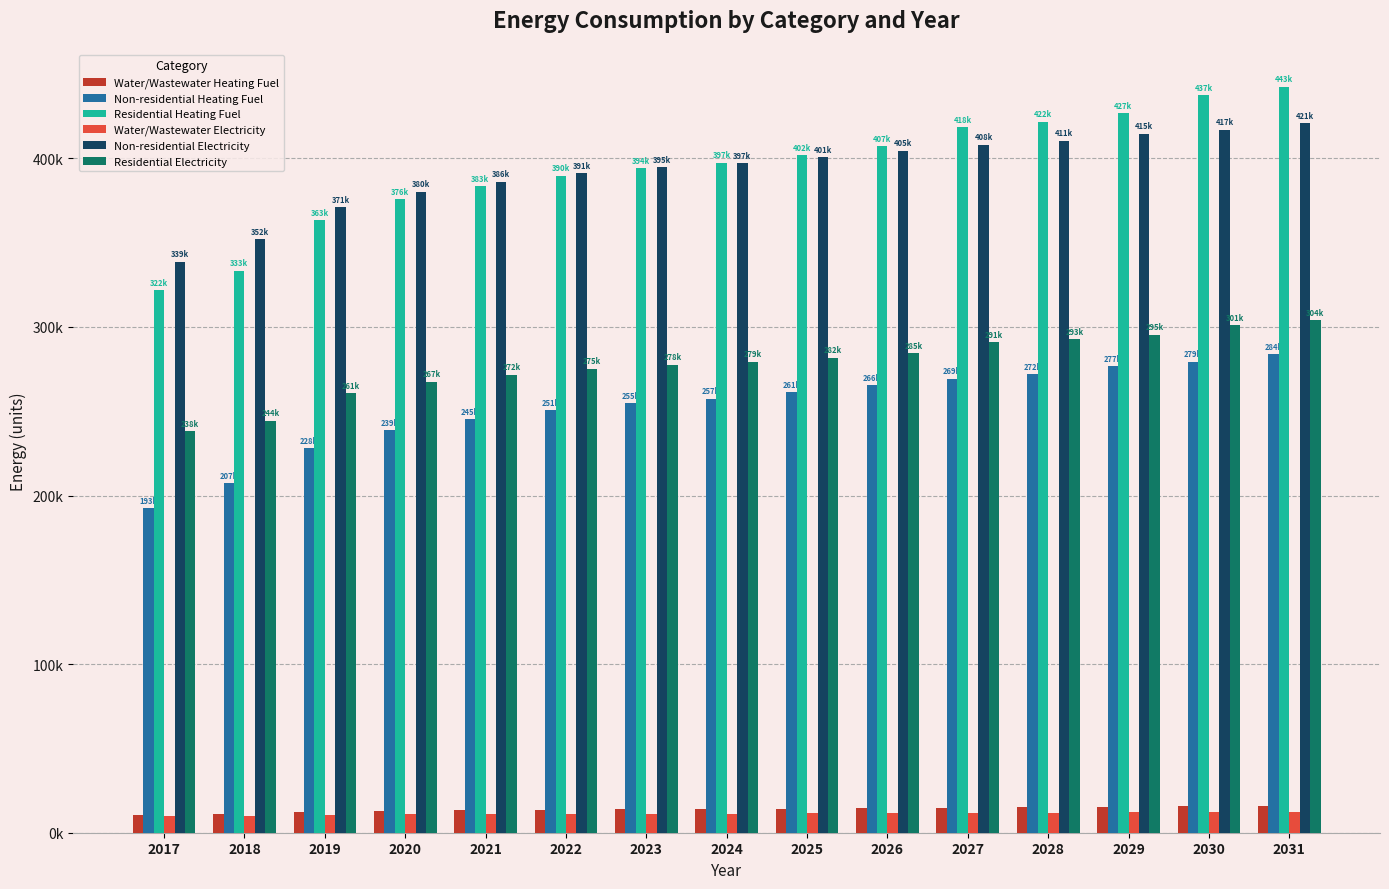

Are the bars horizontal?

No